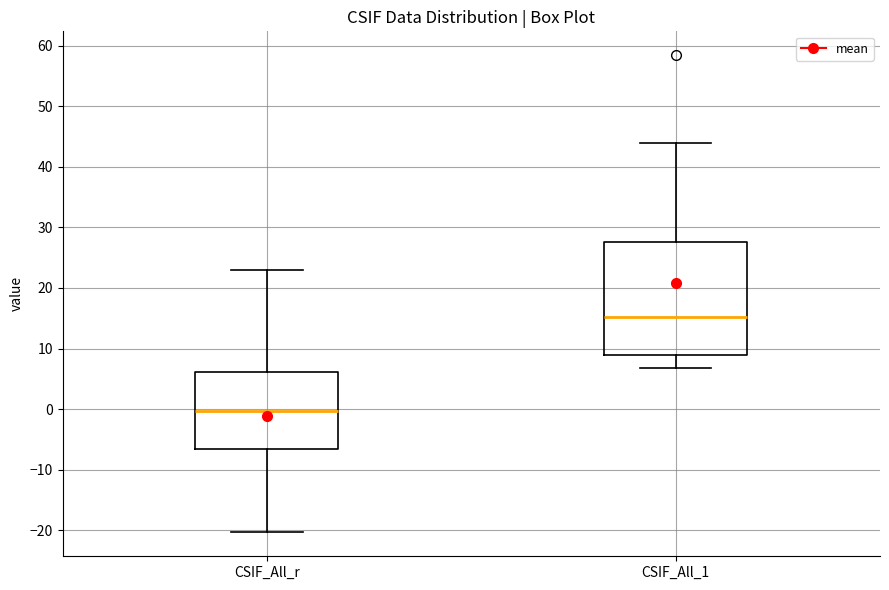

Which box is the tallest, from its lower edge to its upper edge?

CSIF_All_1